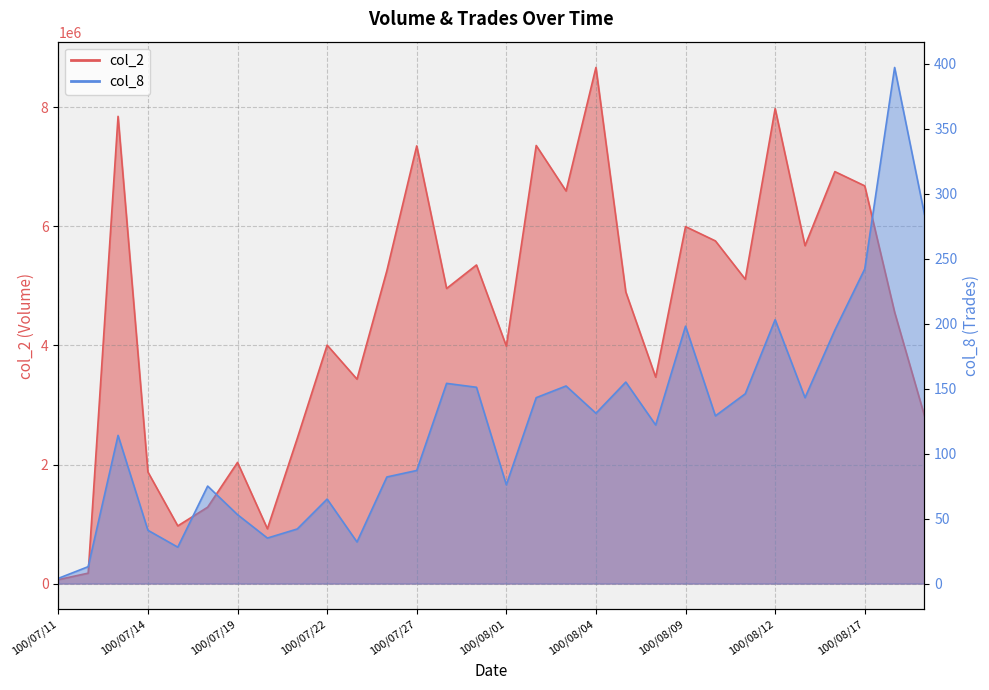

What is the maximum value for col_8?

397